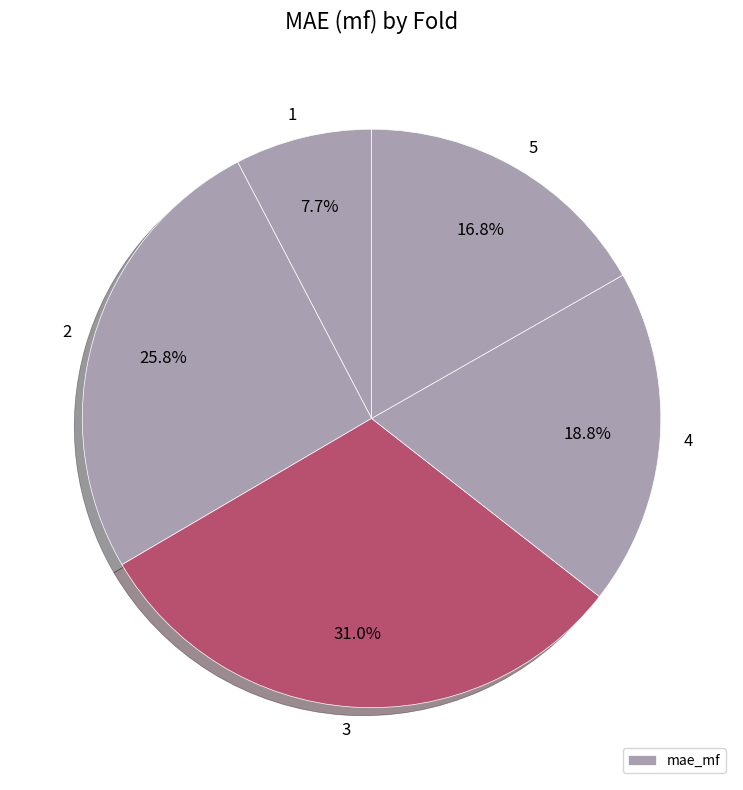

How many slices are in this pie chart?

5